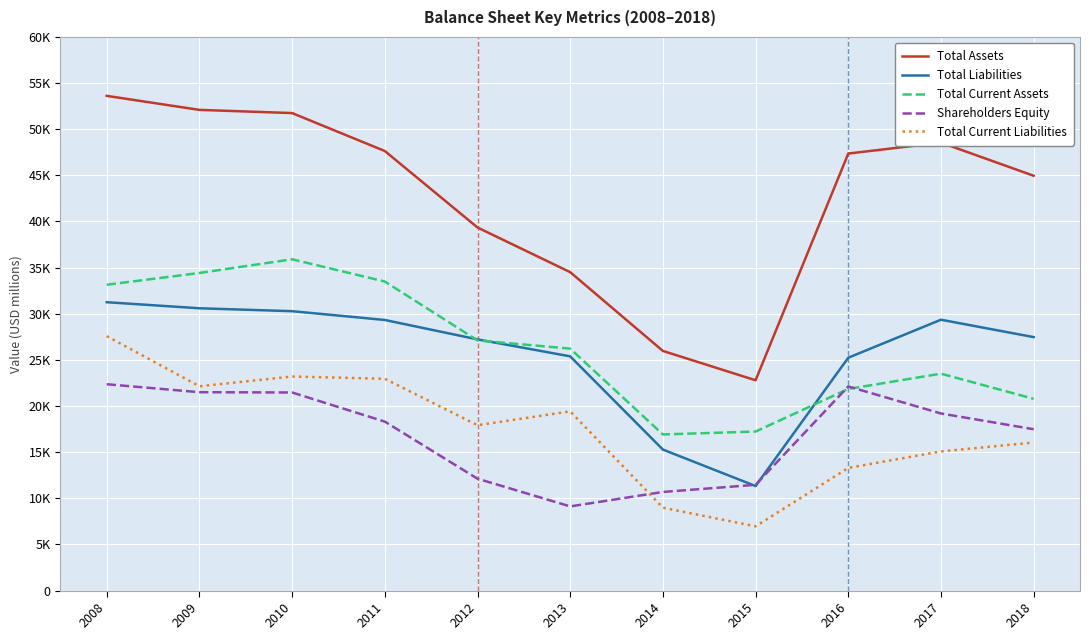

List the series in order of their peak value, lowest first.

Shareholders Equity, Total Current Liabilities, Total Liabilities, Total Current Assets, Total Assets